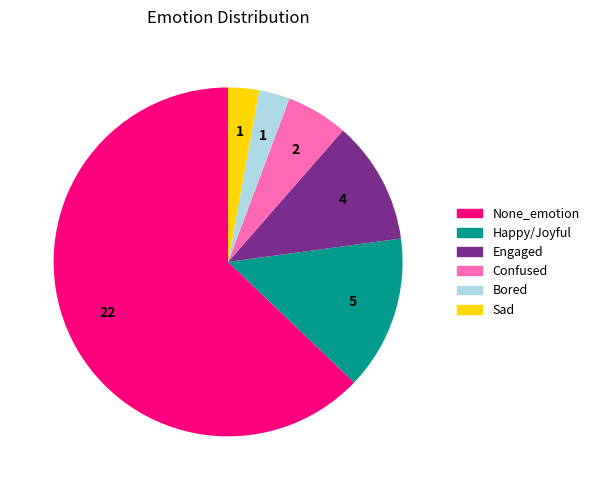

Count the number of slices in the pie.

6